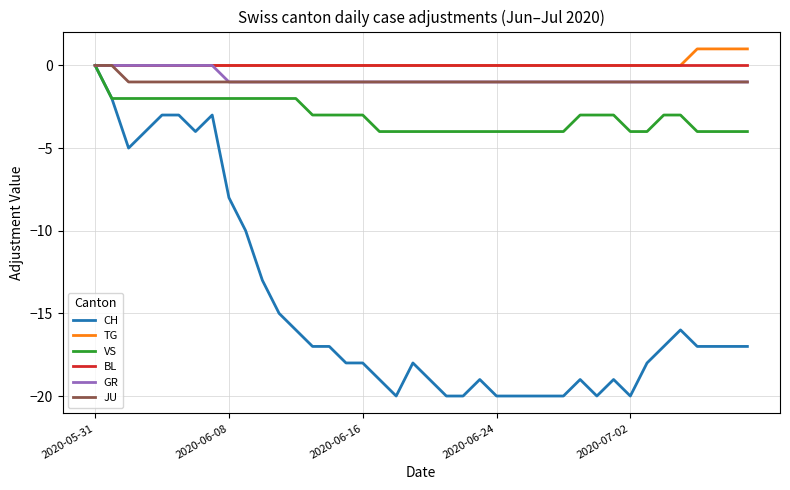

What is the smallest value displayed?

-20